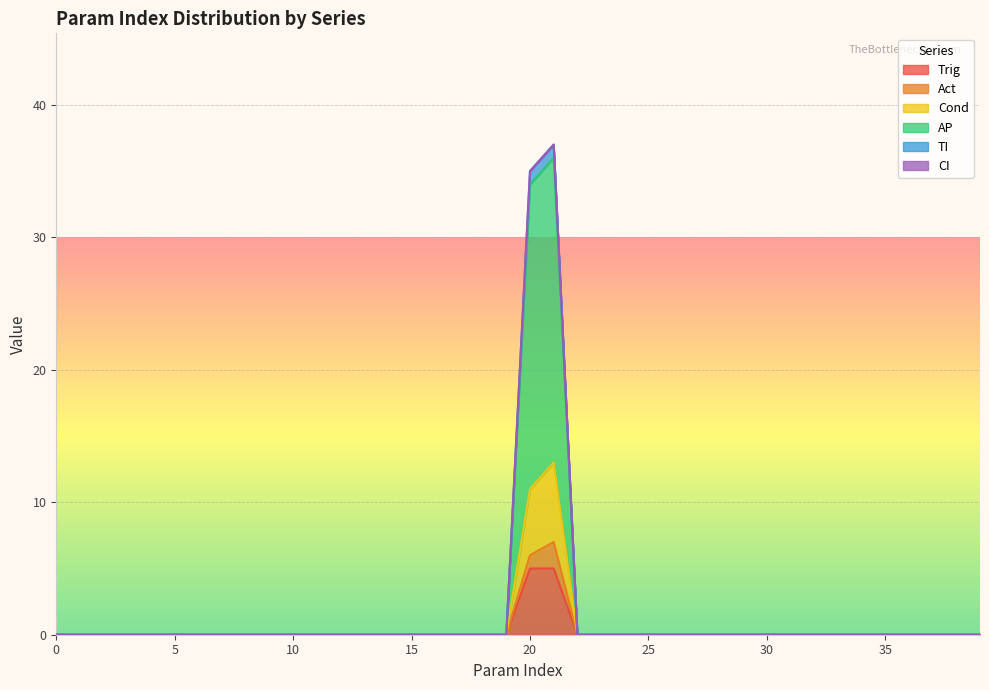

At which label is Cond closest to 6?

20